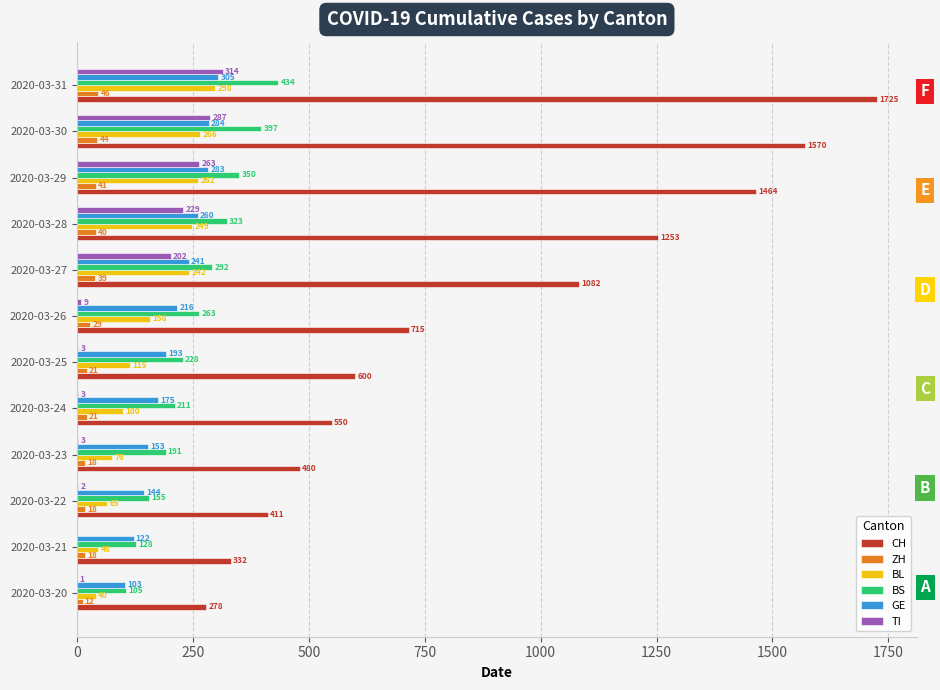

Which series changed the most between 2020-03-25 and 2020-03-28?

CH